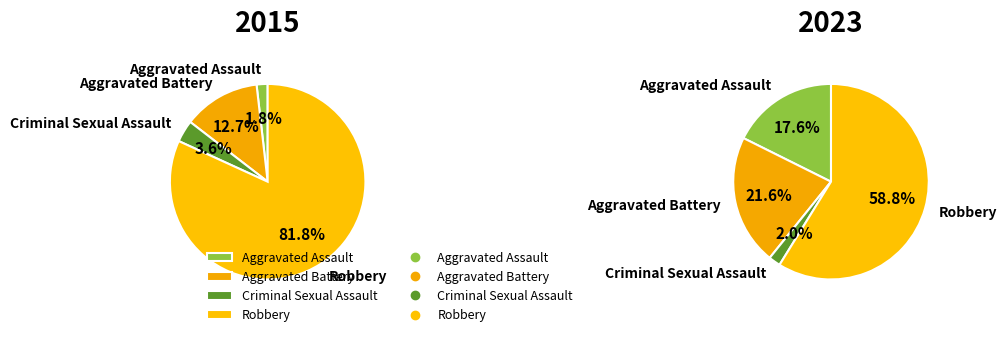

The Criminal Sexual Assault slice represents 4% of the pie. True or false?

True